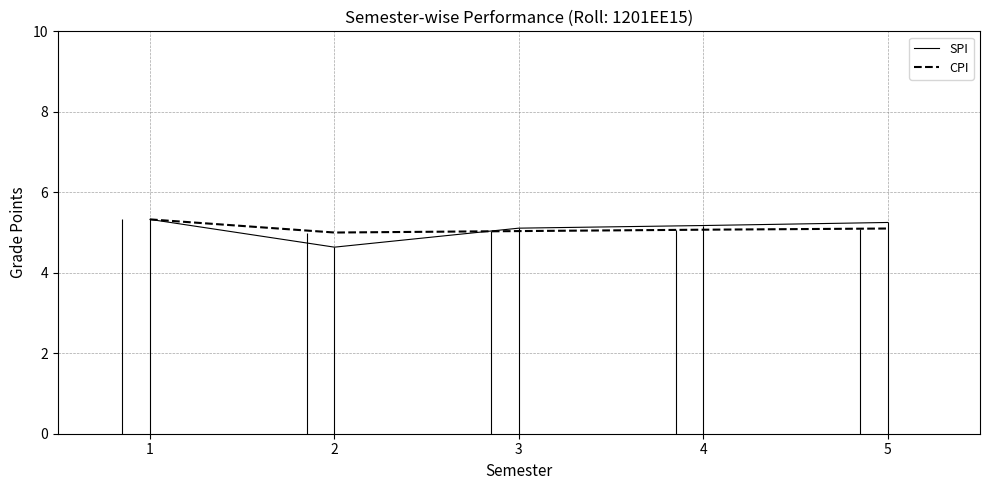

What is the value of the CPI point at the 4th from the left?

5.1